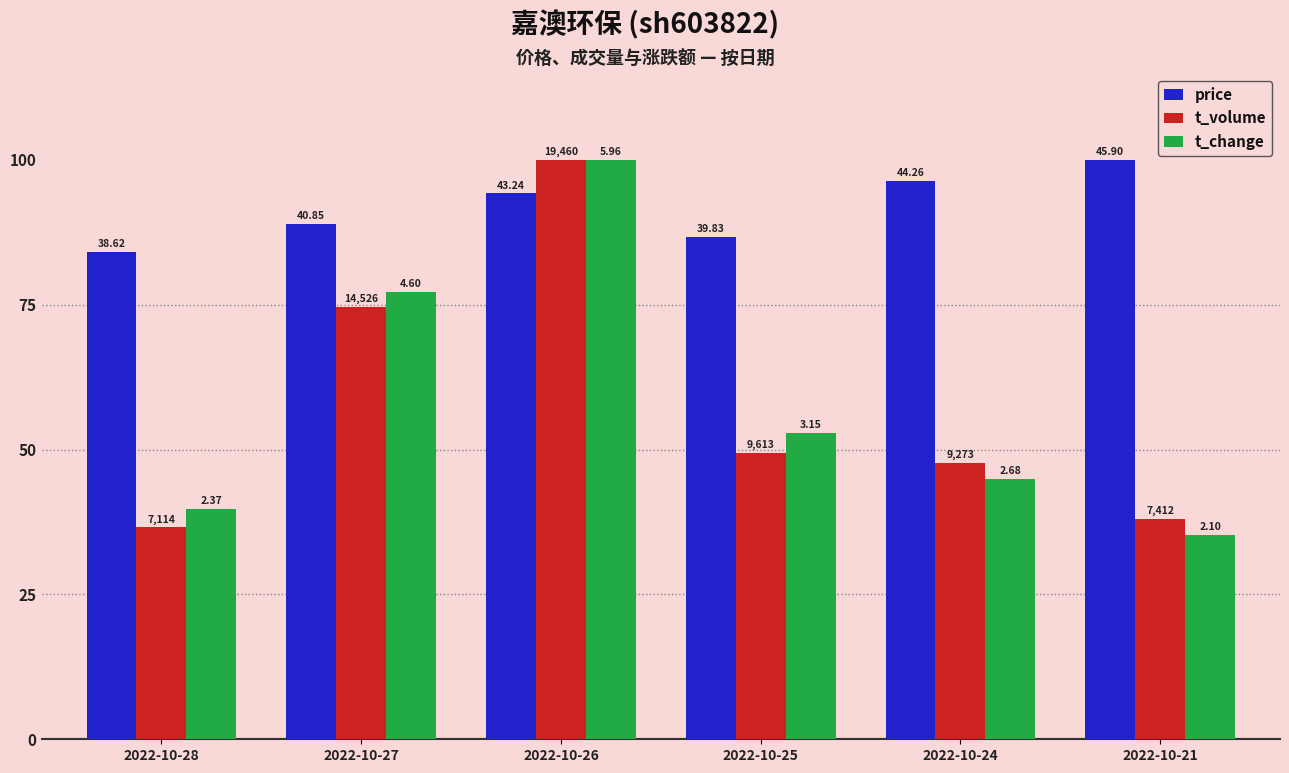

What is the spread (max minus min) of values at 2022-10-25?

37.4